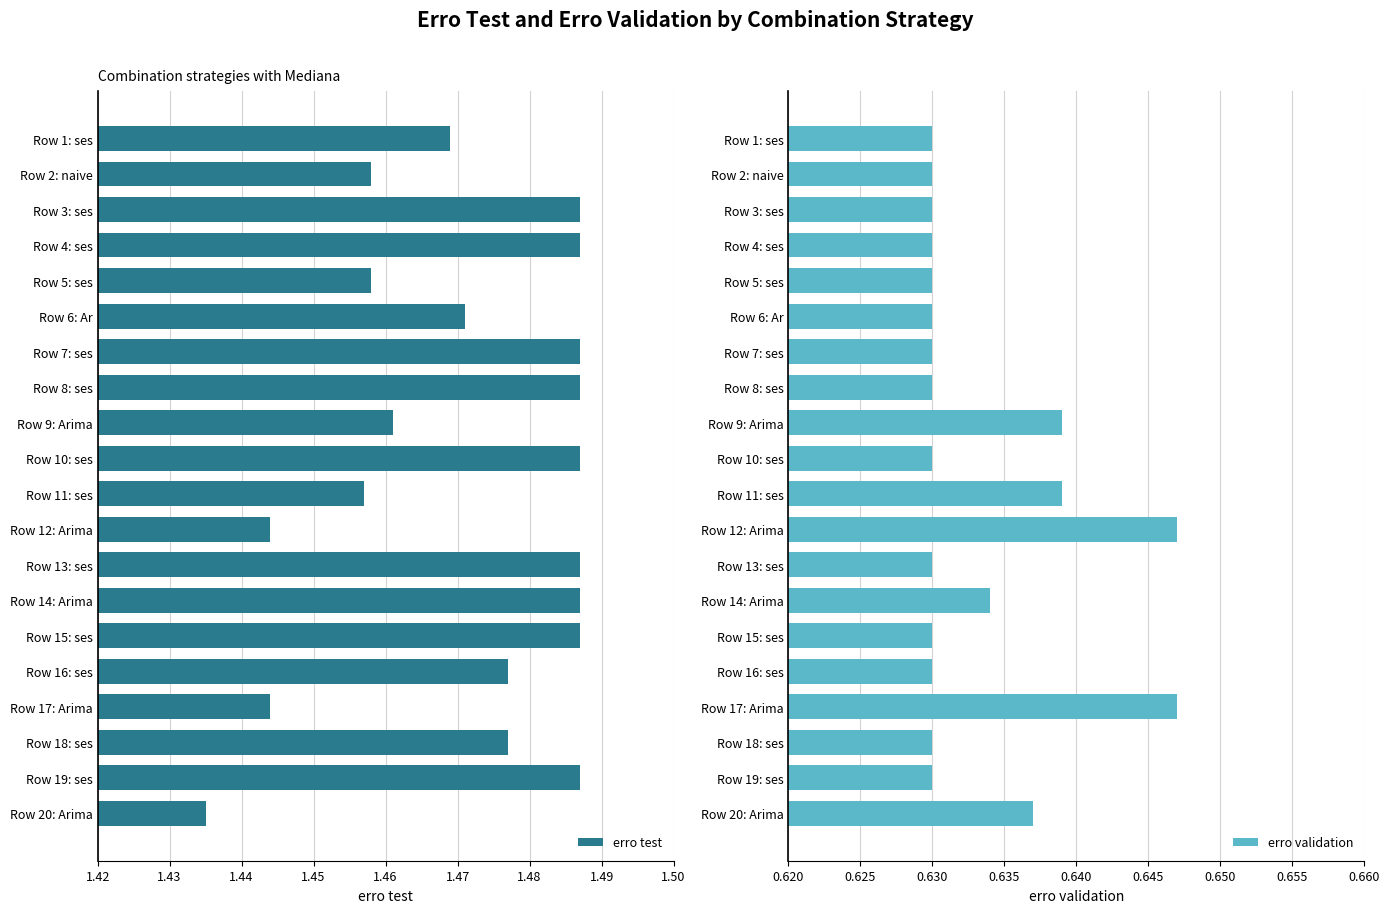

Count the erro test values in the range 1 to 2.

20